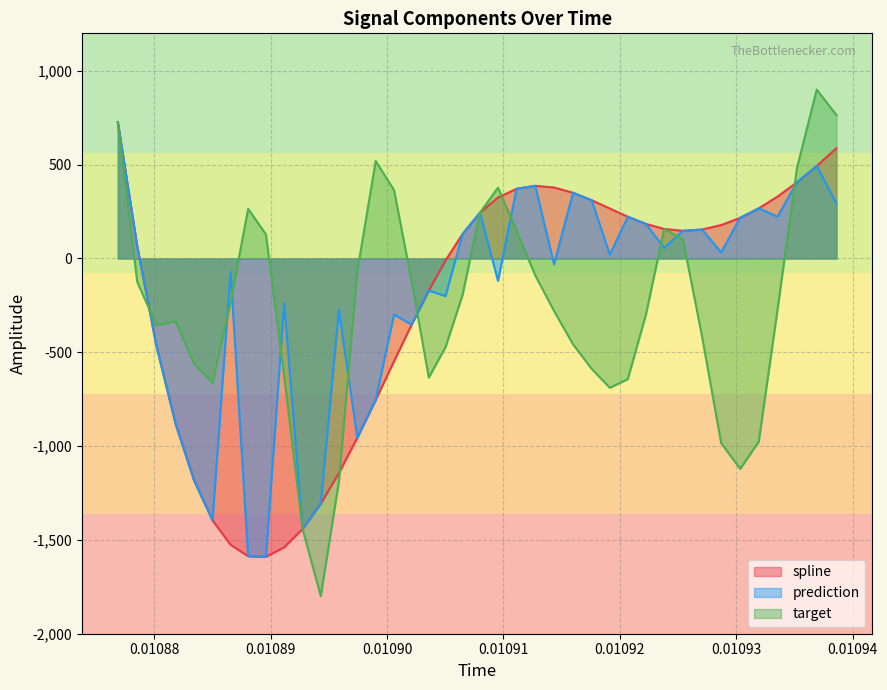

Which series has the widest spread of values?

target